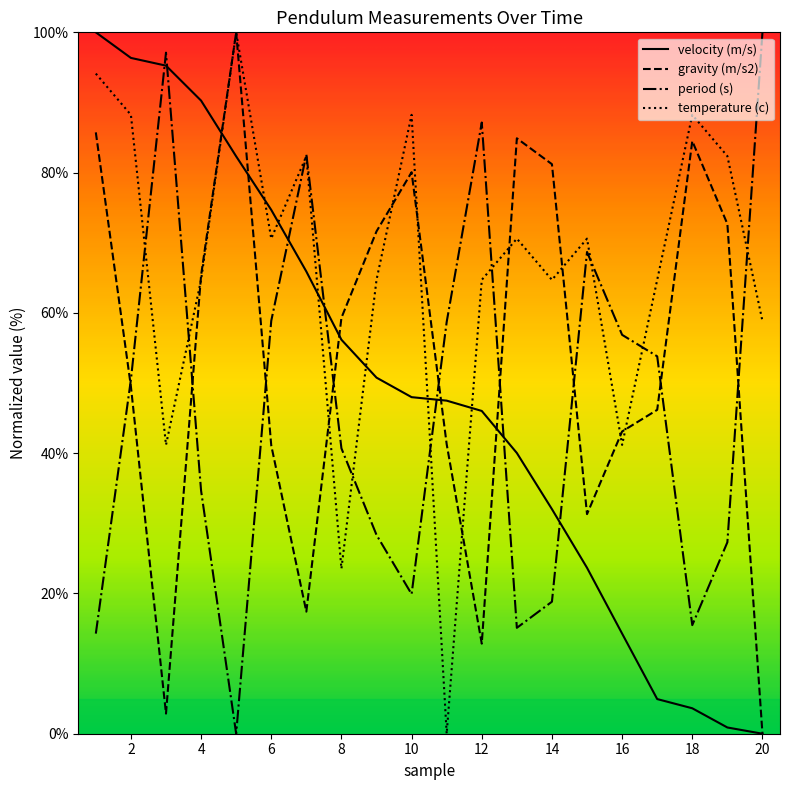

What is the maximum value for gravity (m/s2)?

100.0